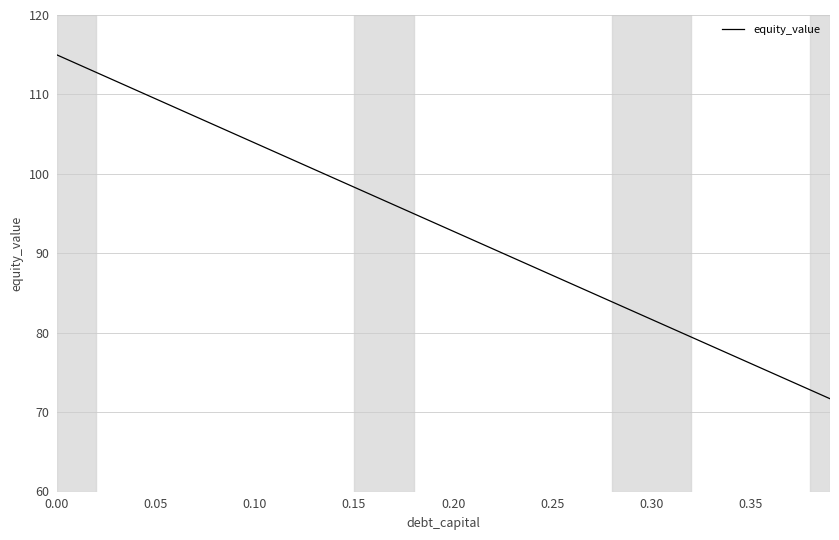

What is the greatest value displayed?

115.0